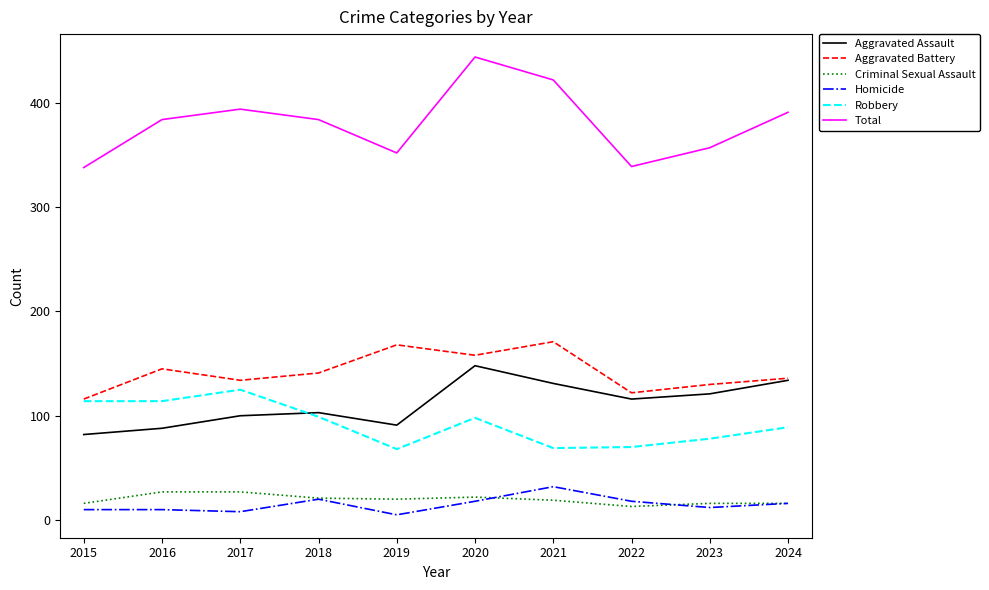

How many values in the Aggravated Assault series are below 116?

5